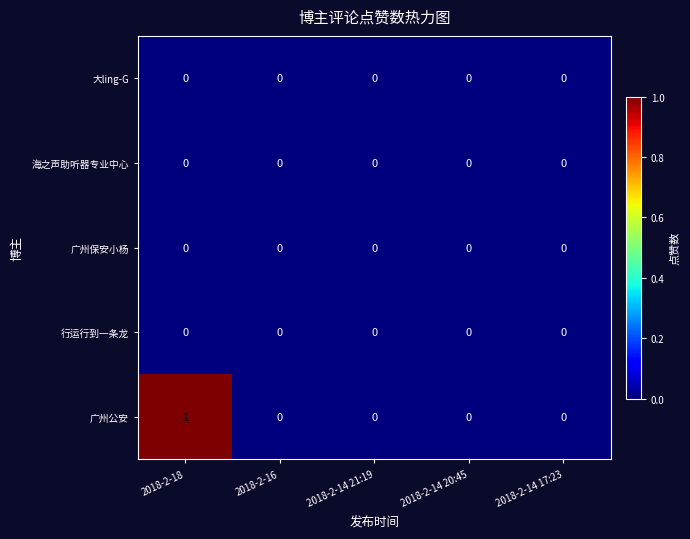

At which category does the chart reach its peak across all series?

2018-2-18